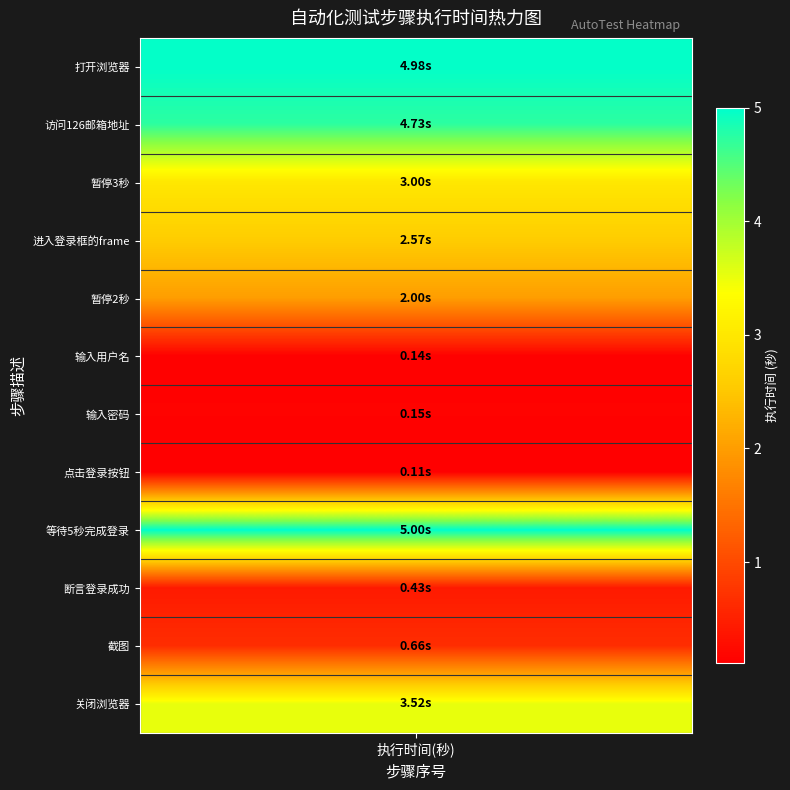

What is the difference between the maximum and minimum values?

4.9